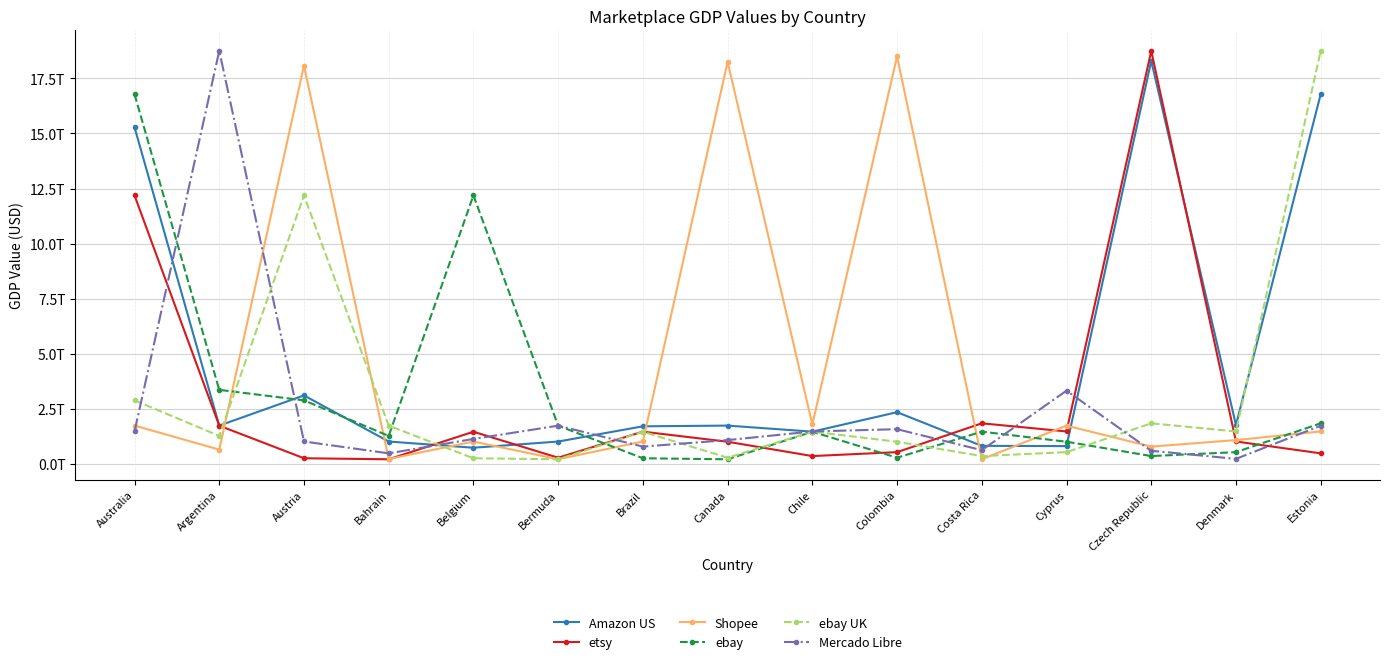

What is the difference between the maximum and minimum values in the etsy series?

18526830881963.1